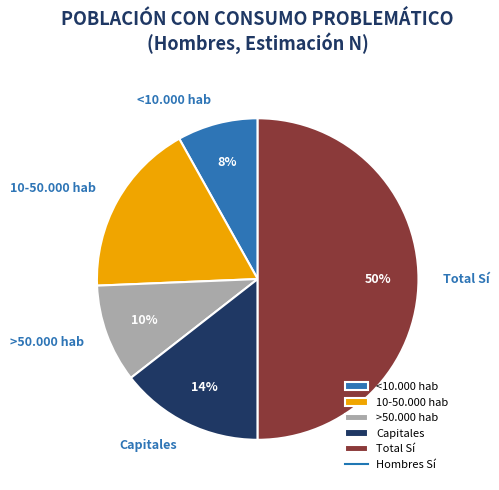

Do >50.000 hab and 10-50.000 hab together represent more than half of the pie?

No